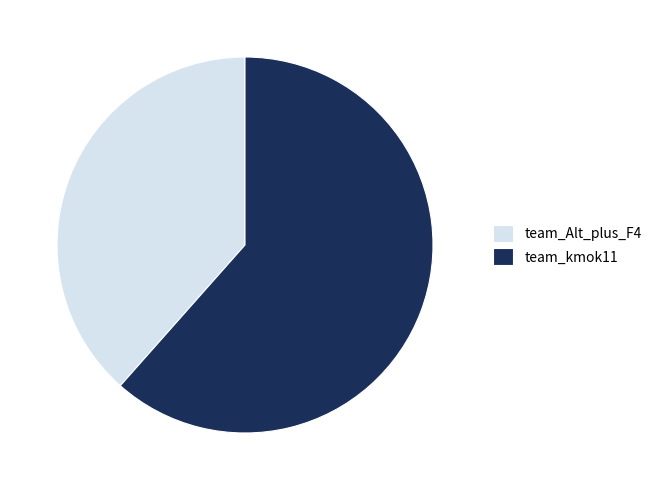

Approximately how many times larger is the value at team_kmok11 compared to team_Alt_plus_F4?

1.6